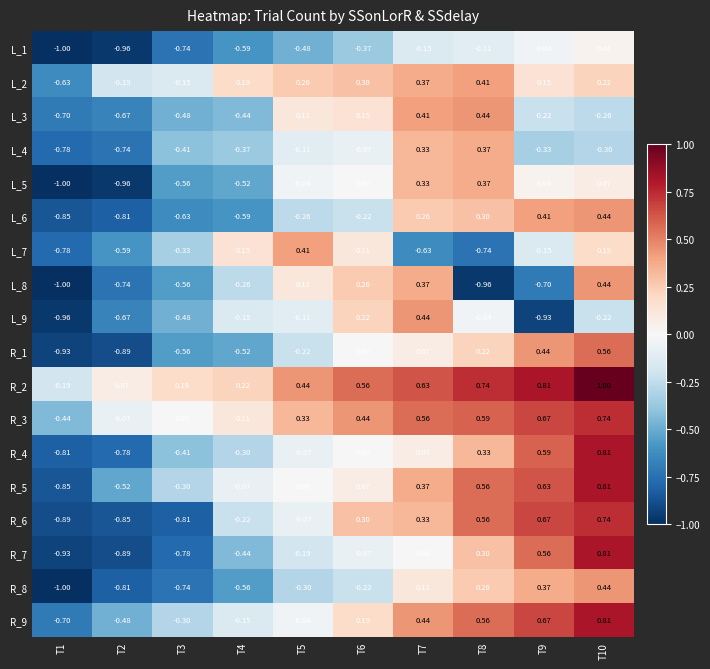

Which series has the widest spread of values?

R_7